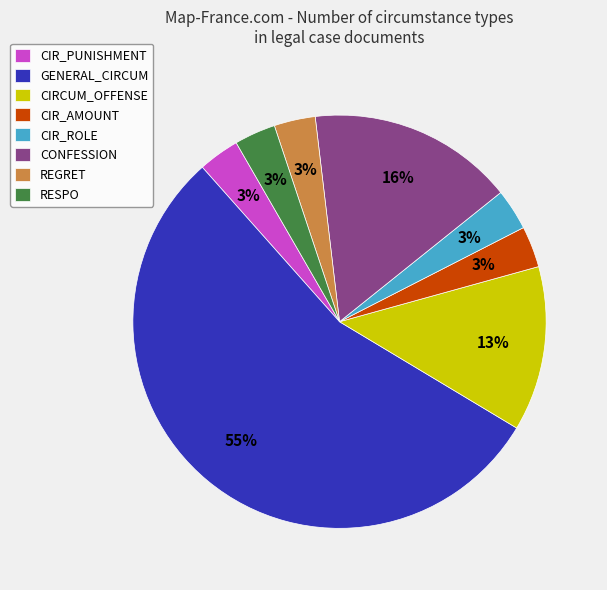

To the nearest percent, what portion does CIRCUM_OFFENSE represent?

13%